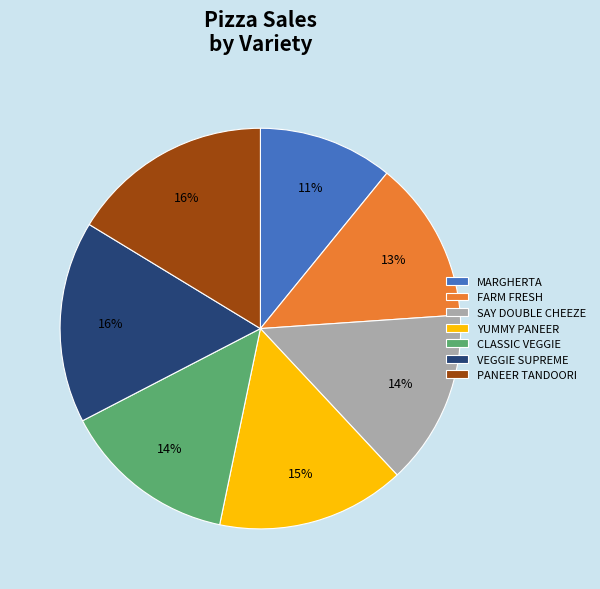

Is the sum of SAY DOUBLE CHEEZE and YUMMY PANEER greater than half?

No